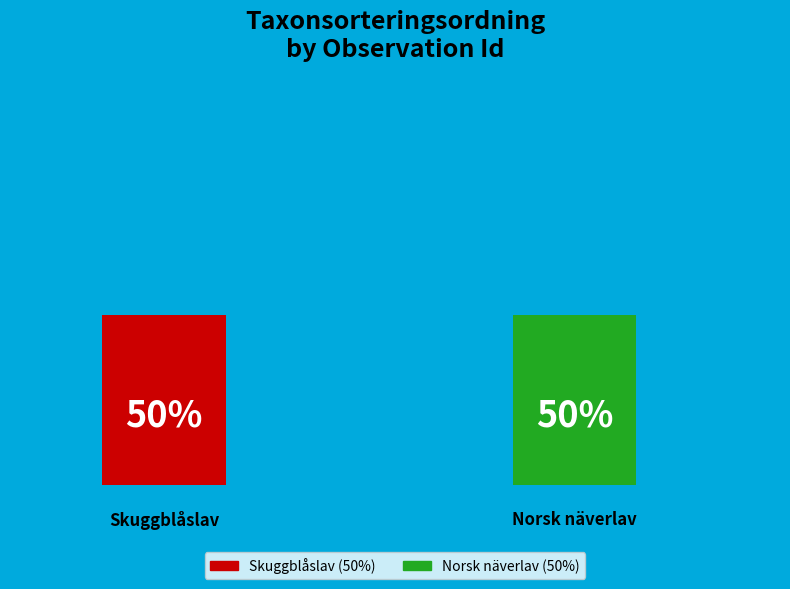

What percentage is NOT represented by 1868613?

50.0%